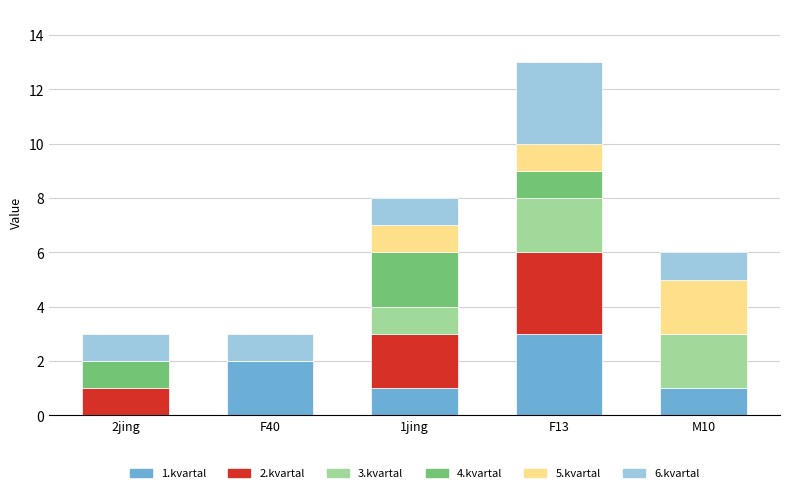

Does the chart contain stacked bars?

Yes